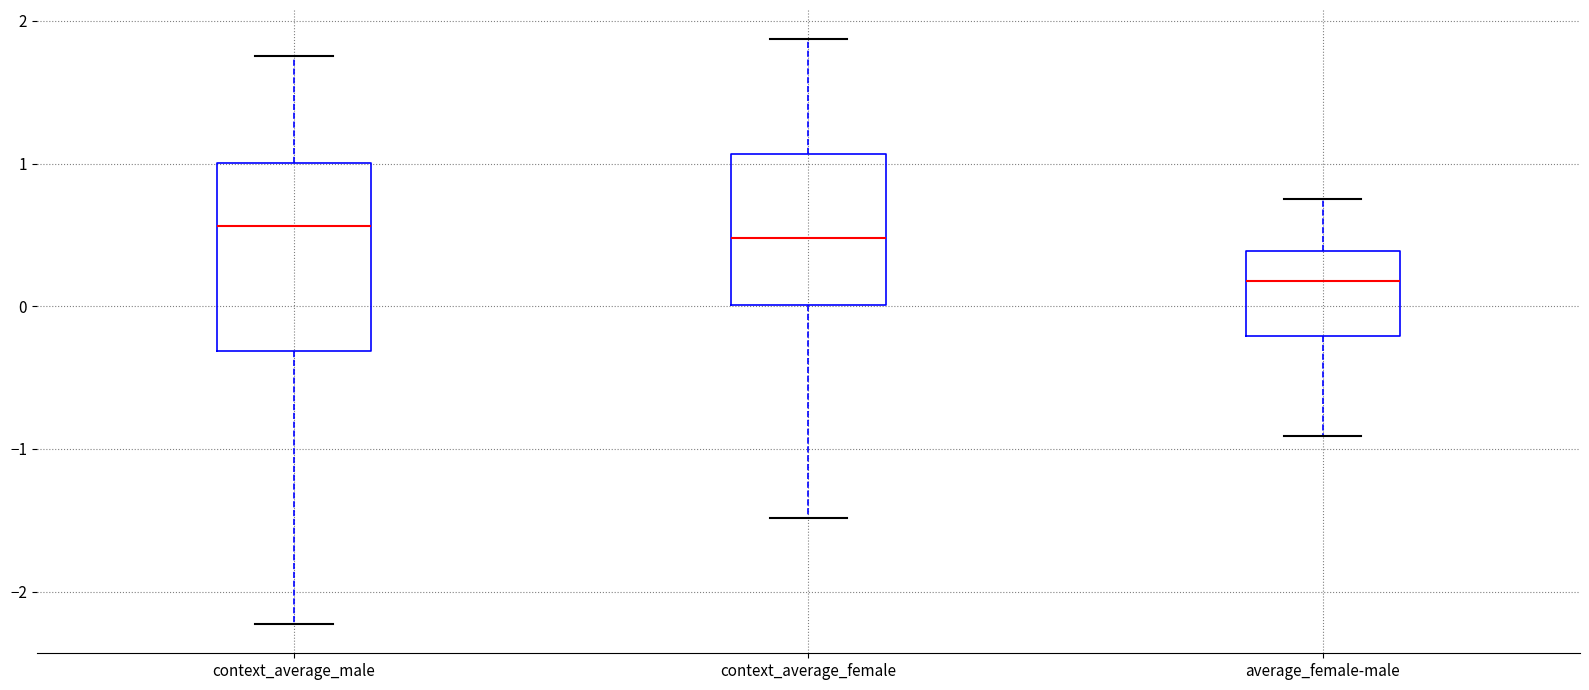

Reading left to right, read every box against the y-axis: the position of its median line, the range the box covers, and the ends of its whiskers. The values are not printed on the chart, so give them approximately, as read against the axis.

context_average_male: median 0.6, box -0.3 to 1.0, whiskers -2.2 to 1.8
context_average_female: median 0.5, box 0.0 to 1.1, whiskers -1.5 to 1.9
average_female-male: median 0.2, box -0.2 to 0.4, whiskers -0.9 to 0.8